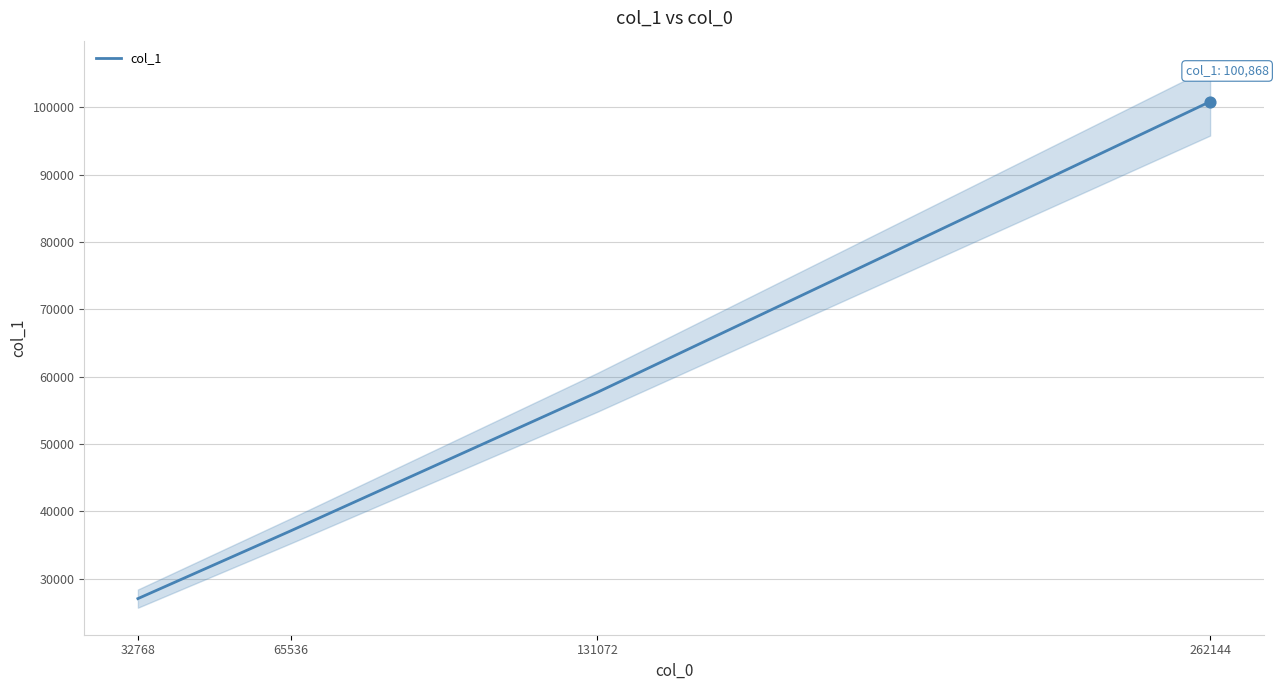

Between 131072 and 32768, which is larger?

131072